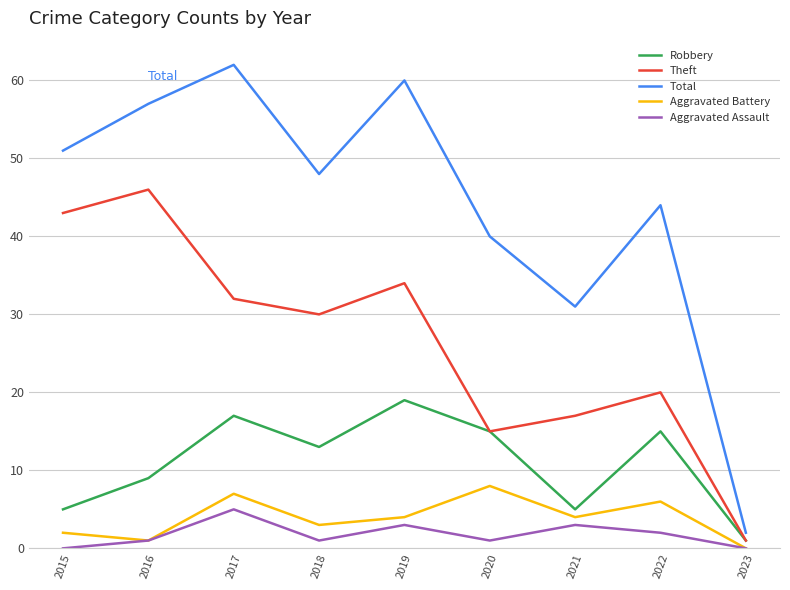

Reading right to left, extract all data points from this chart.

Robbery: 2023=1	2022=15	2021=5	2020=15	2019=19	2018=13	2017=17	2016=9	2015=5
Theft: 2023=1	2022=20	2021=17	2020=15	2019=34	2018=30	2017=32	2016=46	2015=43
Total: 2023=2	2022=44	2021=31	2020=40	2019=60	2018=48	2017=62	2016=57	2015=51
Aggravated Battery: 2023=0	2022=6	2021=4	2020=8	2019=4	2018=3	2017=7	2016=1	2015=2
Aggravated Assault: 2023=0	2022=2	2021=3	2020=1	2019=3	2018=1	2017=5	2016=1	2015=0